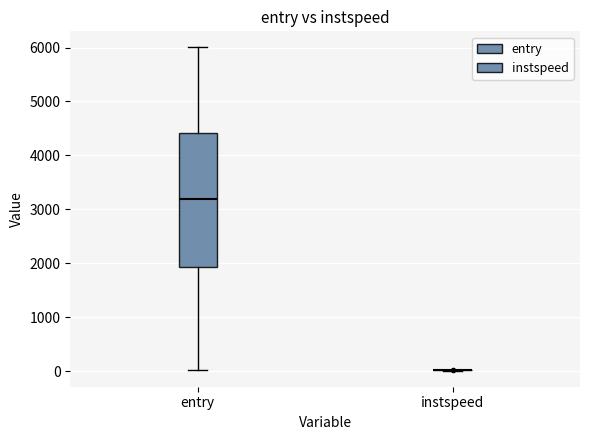

Comparing the boxes themselves (not the whiskers), which one is the tallest?

entry